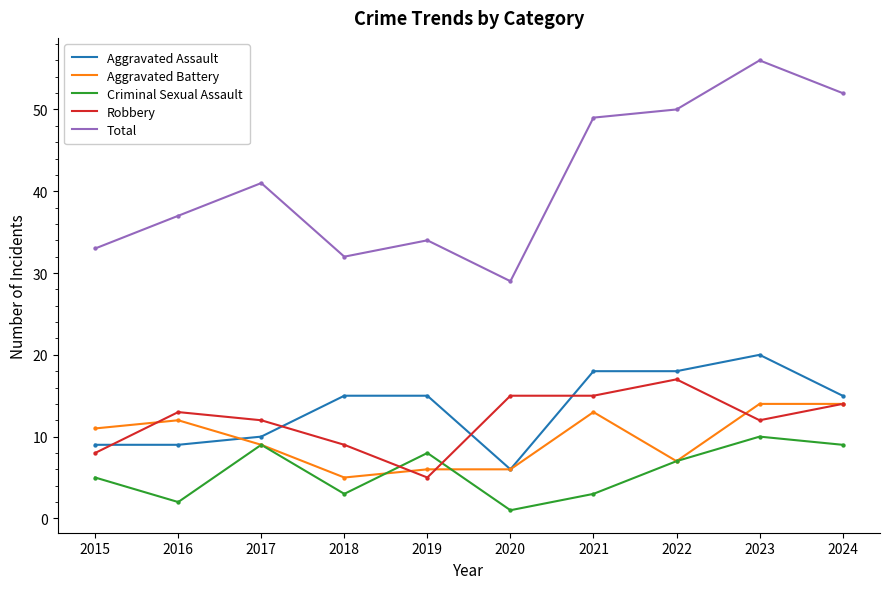

What is the difference between the highest and lowest values at 2021?

46